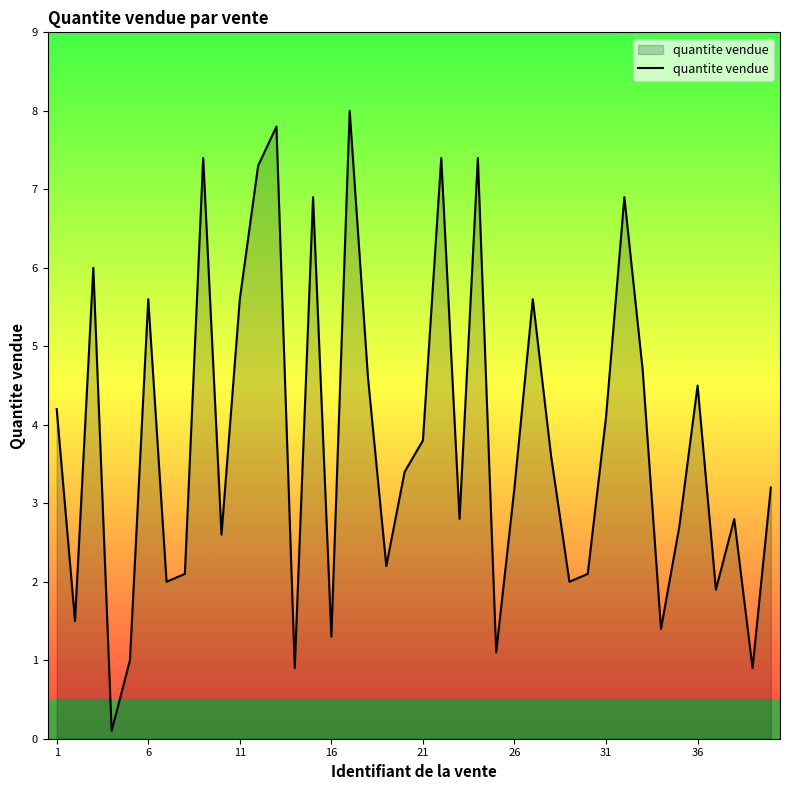

What is the greatest value displayed?

8.0